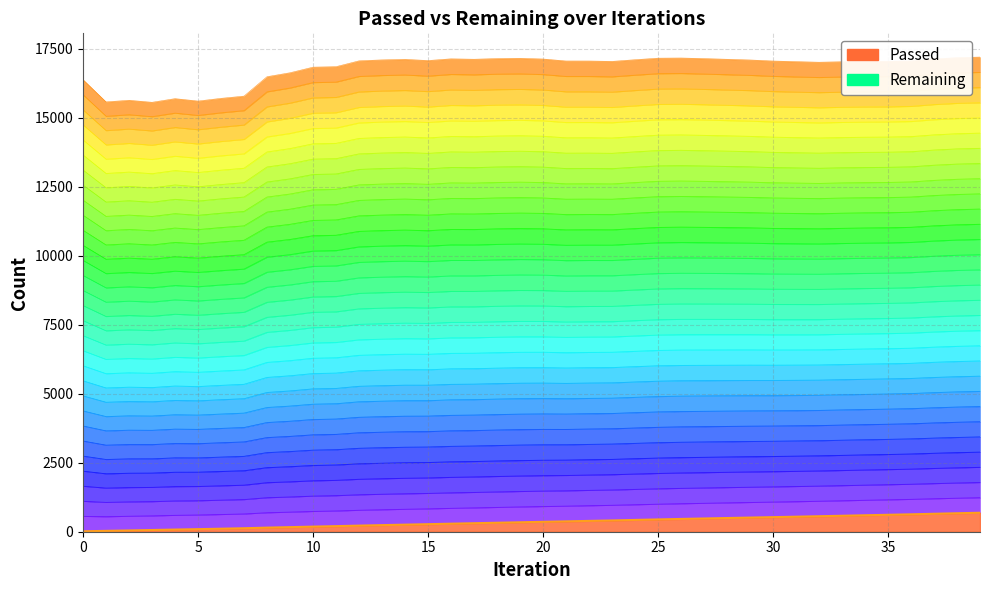

Reading left to right, extract all data points from this chart.

16	31	46	62	78	93	109	126	148	166	185	202	221	239	256	273	291	308	325	342	359	375	392	408	427	445	463	479	496	512	528	544	561	578	596	613	630	650	669	687